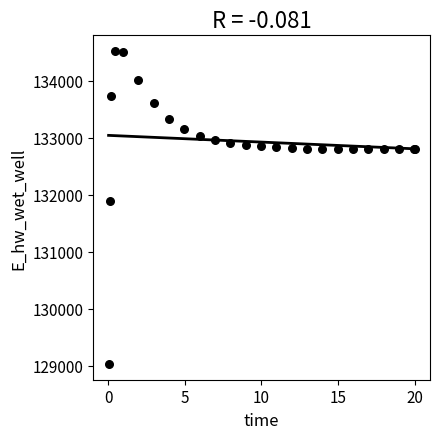

What Y value in the scatter plot is closest to 131774?

131893.3